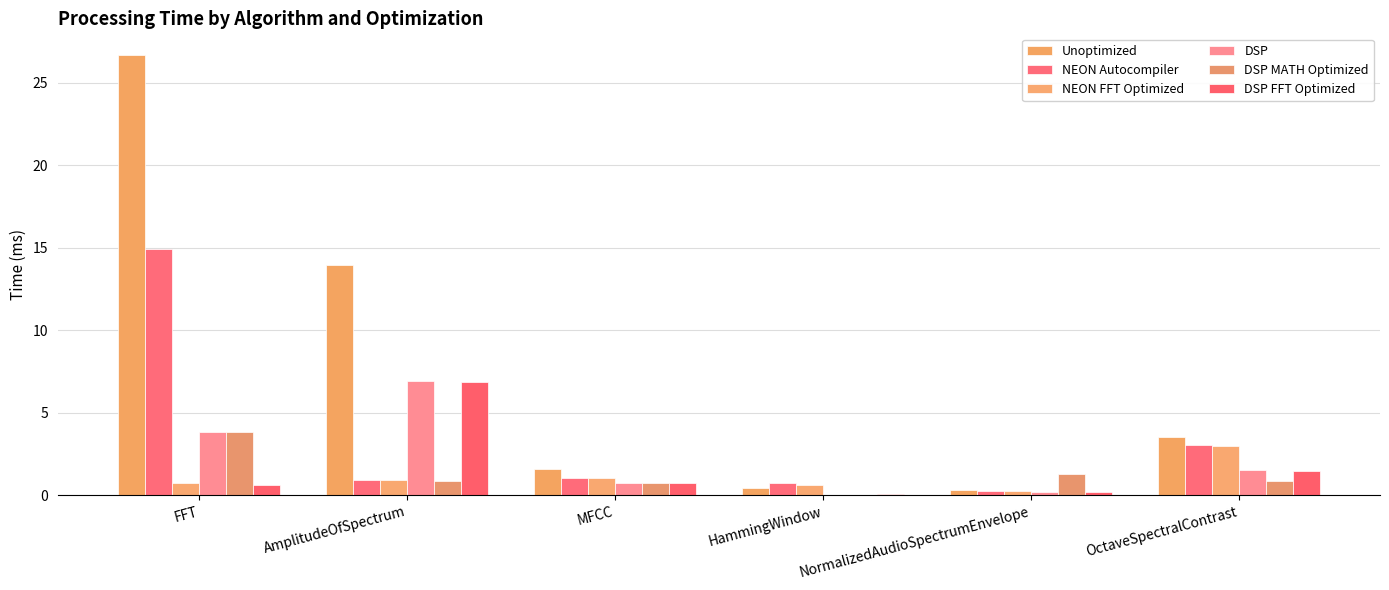

Does the chart contain stacked bars?

No